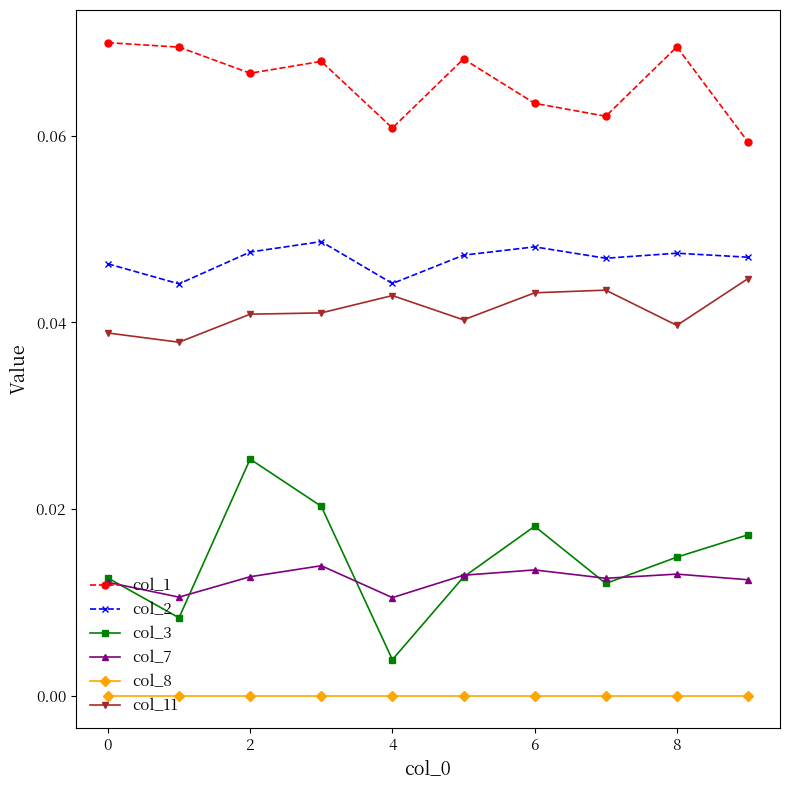

Which series has the largest total across all categories?

col_1